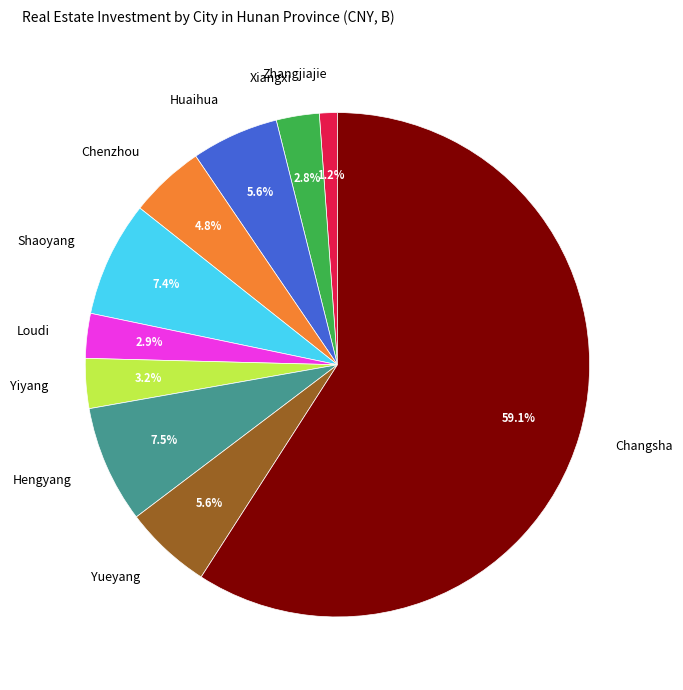

The Yiyang slice represents 3% of the pie. True or false?

True